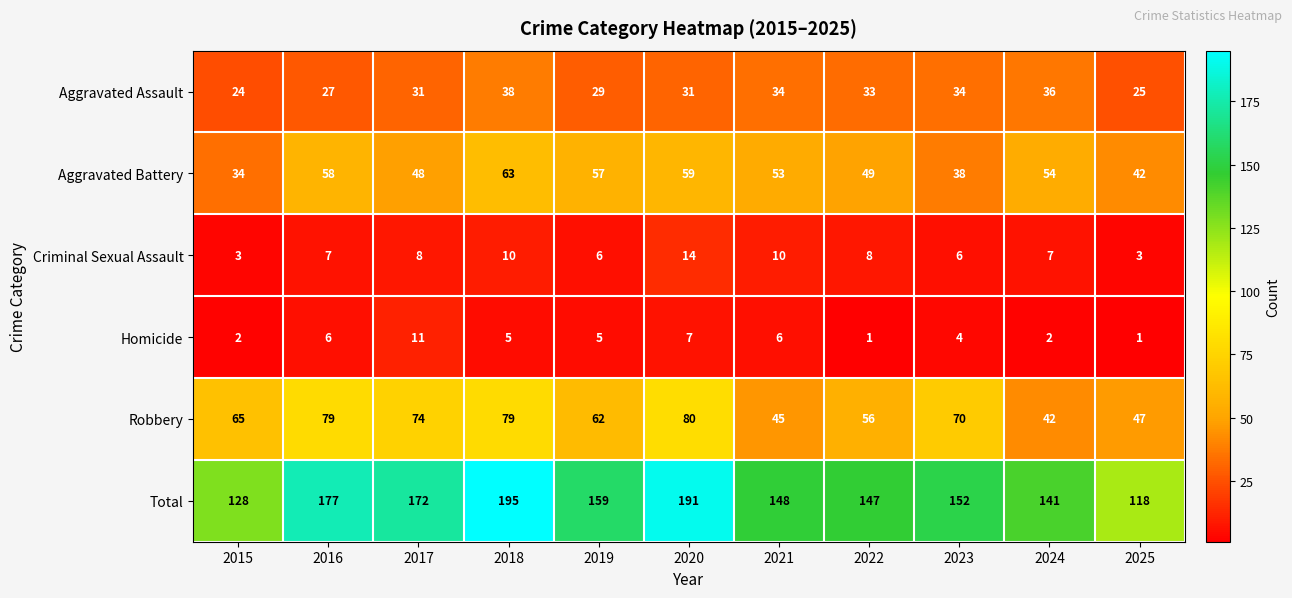

At which category is the sum across all series the highest?

2018